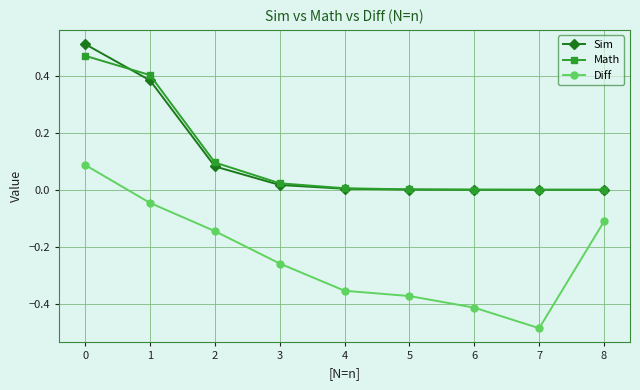

True or false: Math has more than 2 points higher than both neighbors.

False